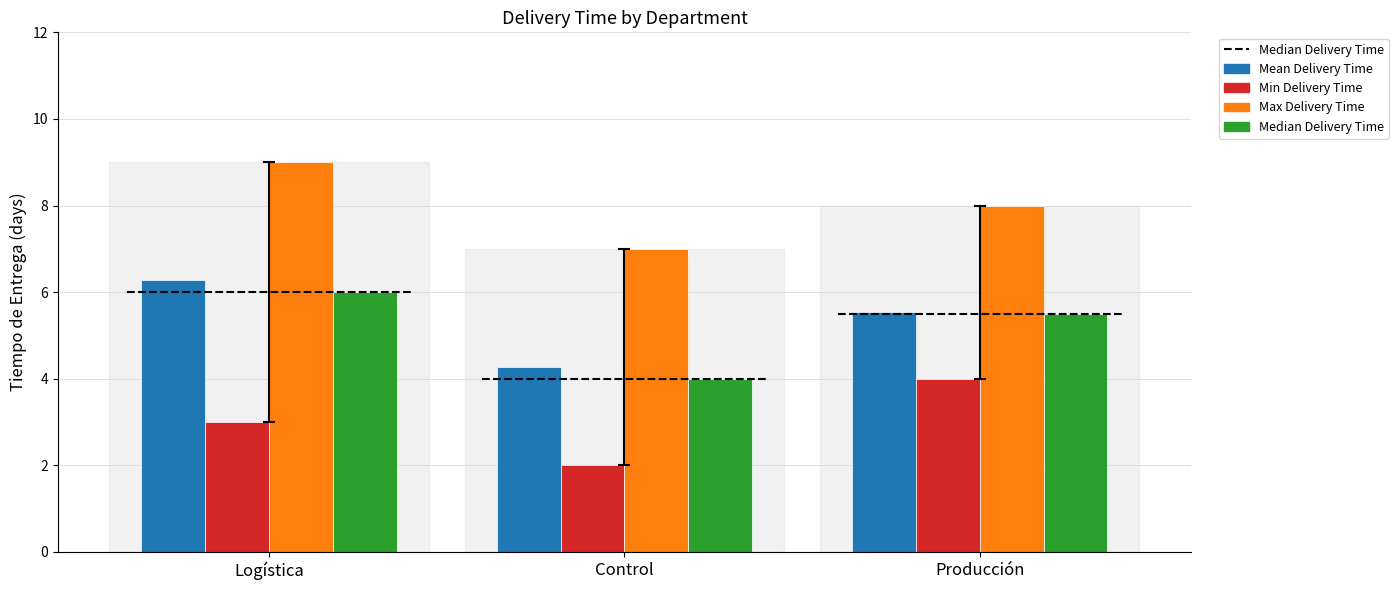

Rank the categories by Min Delivery Time value from lowest to highest.

Control, Logística, Producción